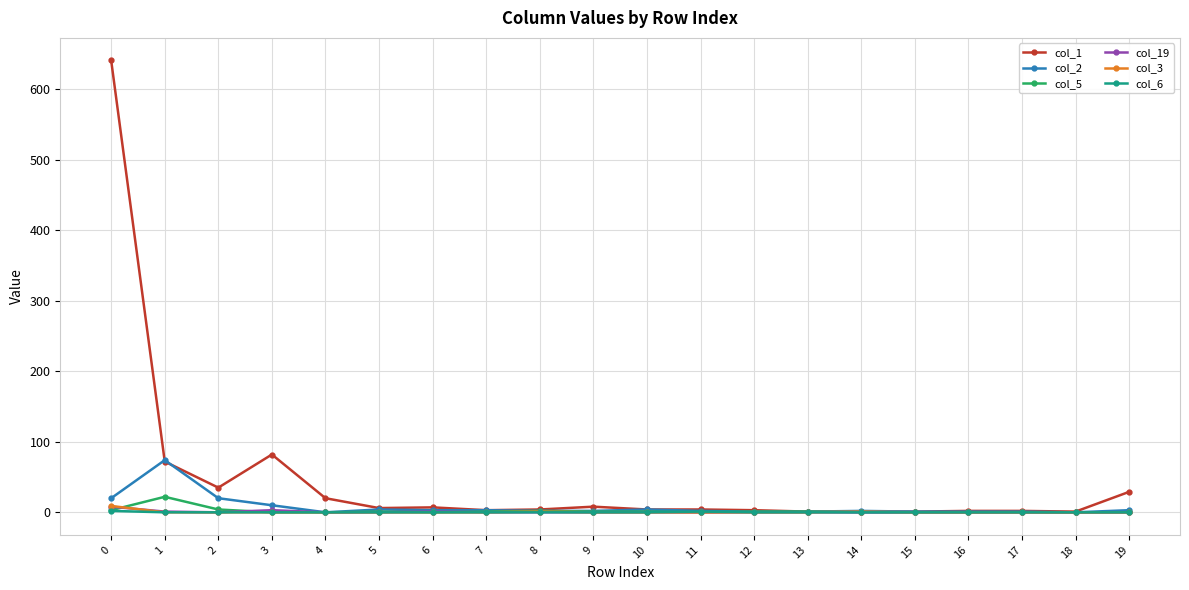

Does the chart have visible grid lines?

Yes